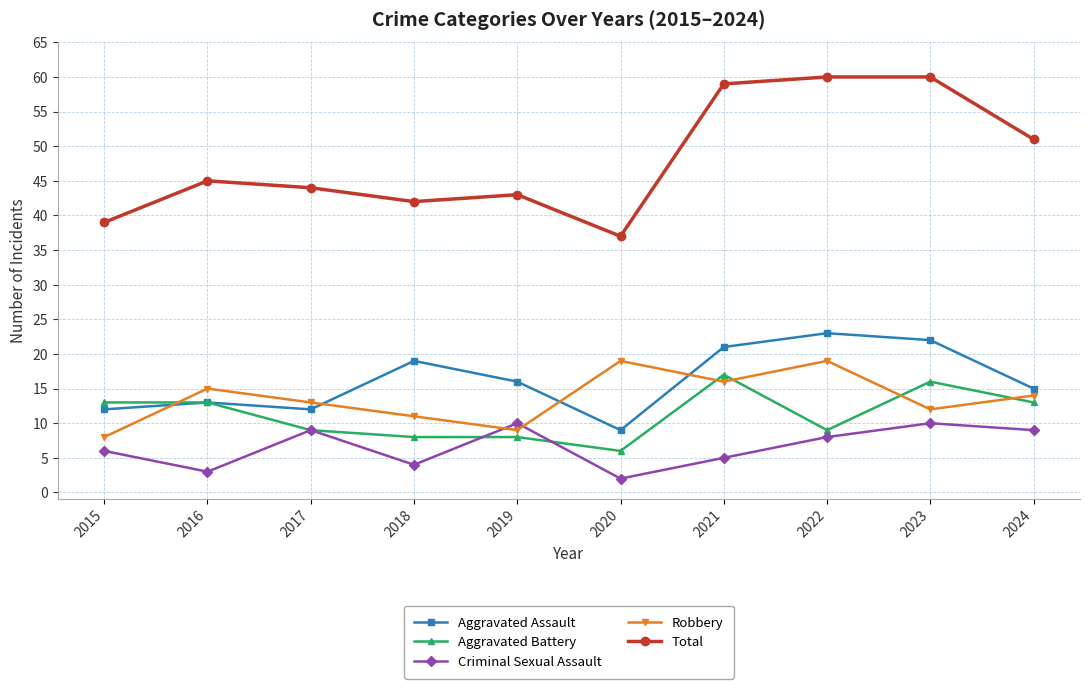

What is the lowest value of the Robbery series?

8